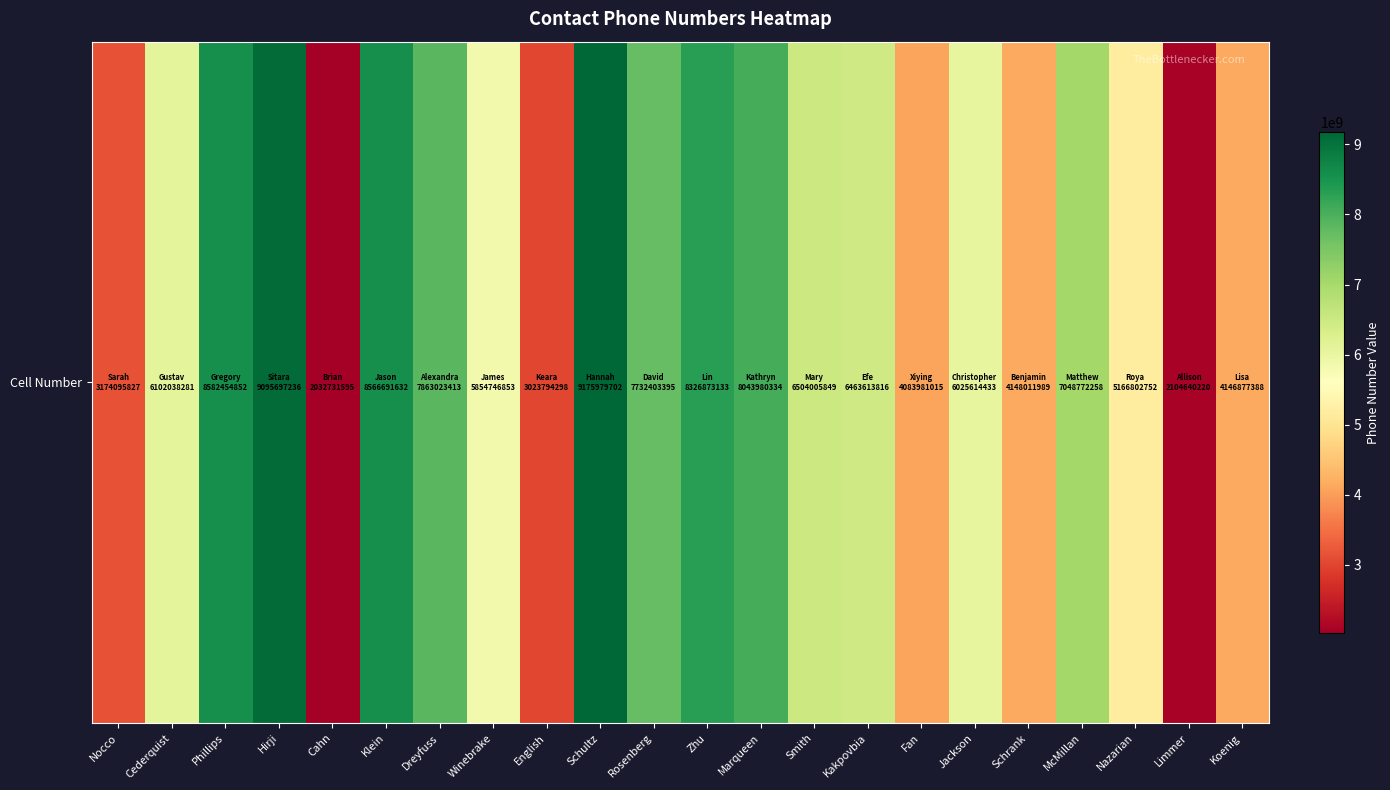

Rank the categories by value from highest to lowest.

Schultz, Hirji, Phillips, Klein, Zhu, Marqueen, Dreyfuss, Rosenberg, McMillan, Smith, Kakpovbia, Cederquist, Jackson, Winebrake, Nazarian, Schrank, Koenig, Fan, Nocco, English, Limmer, Cahn